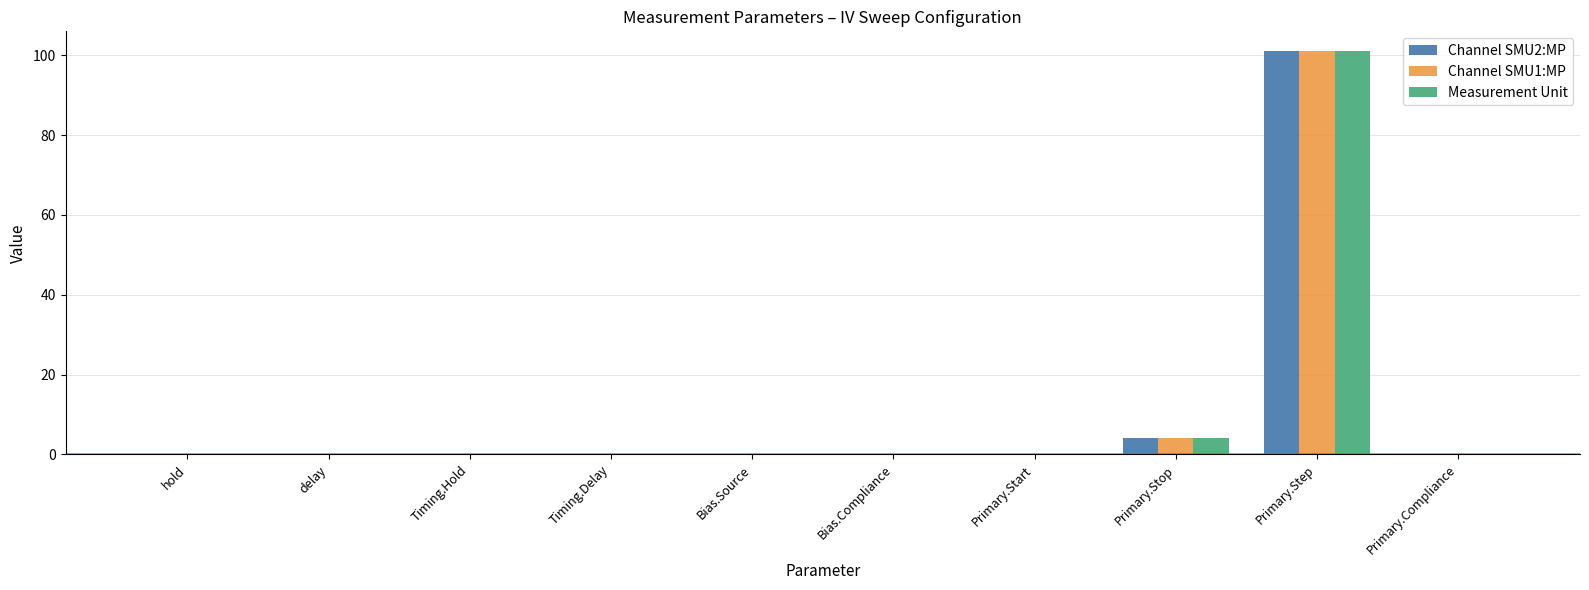

At which category is the sum across all series the highest?

Primary.Step